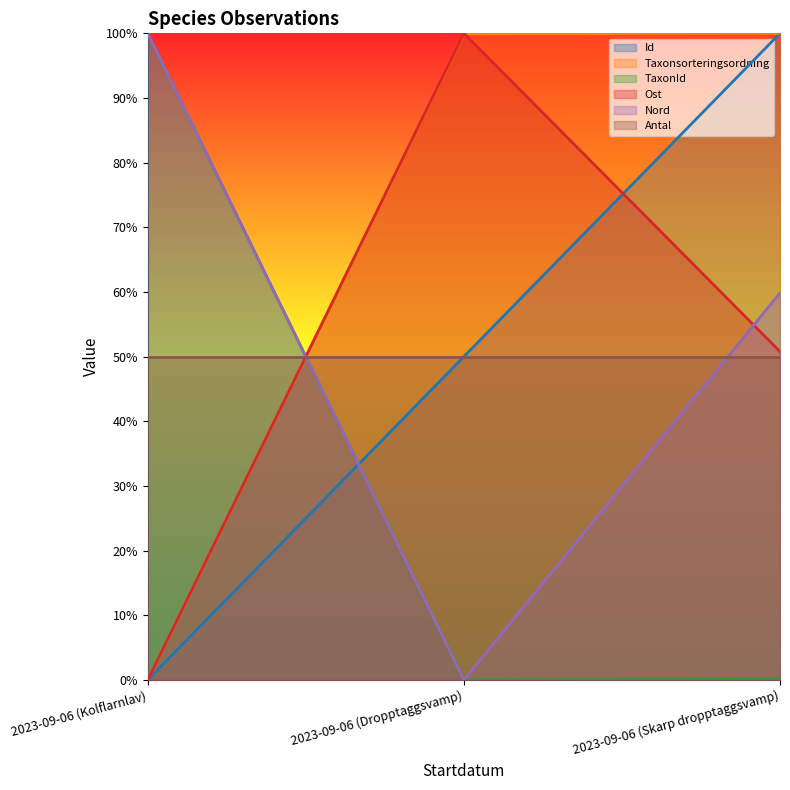

What is the maximum value for Ost?

100.0